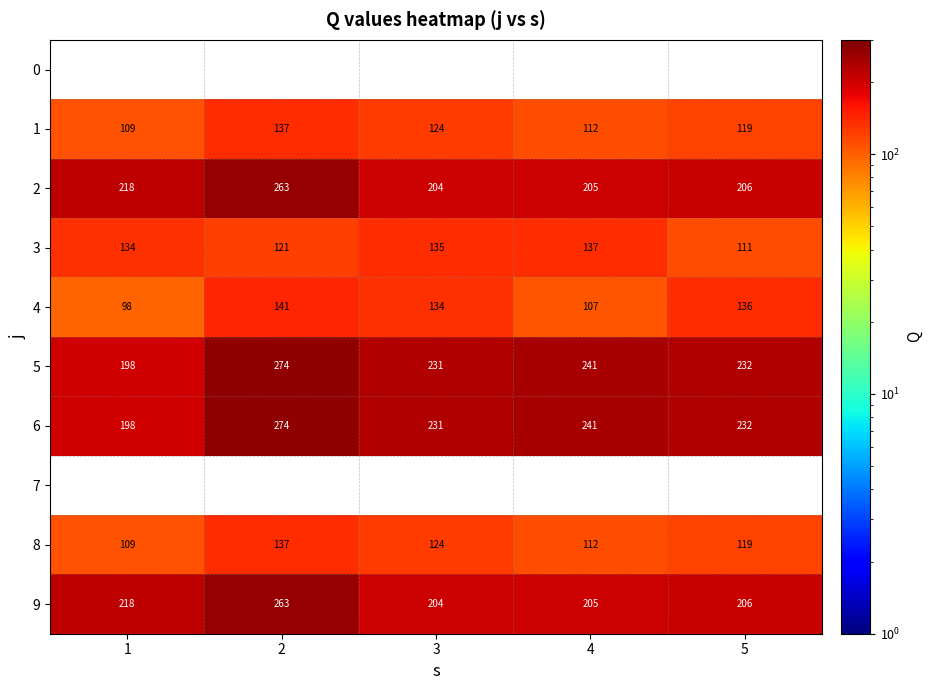

What is the difference between the maximum and minimum values in the 3 series?

26